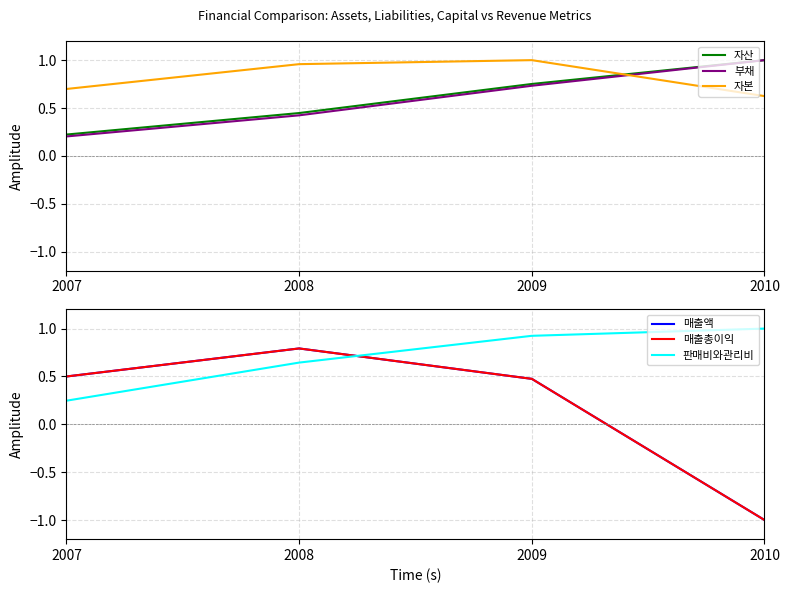

True or false: 매출총이익 has a value of 0.5 at 2007.

True